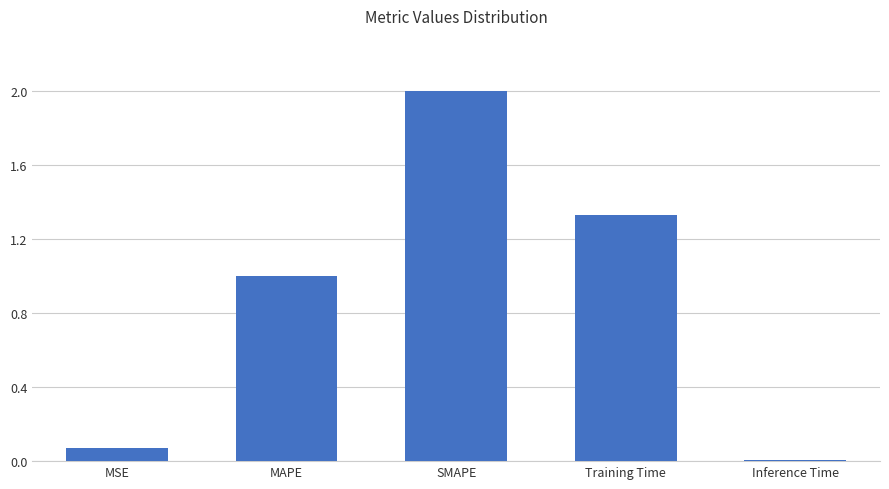

What value does the data have at SMAPE?

2.0